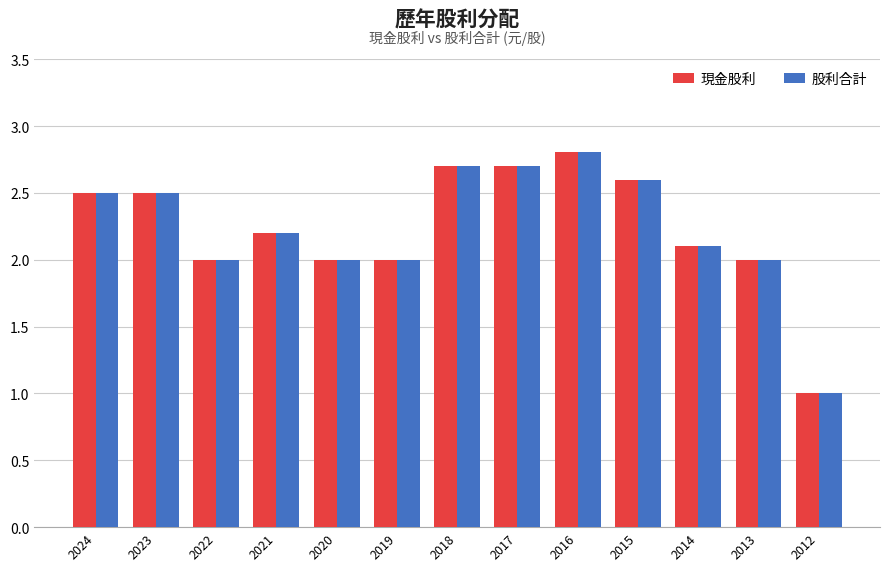

What is the smallest value displayed?

1.0